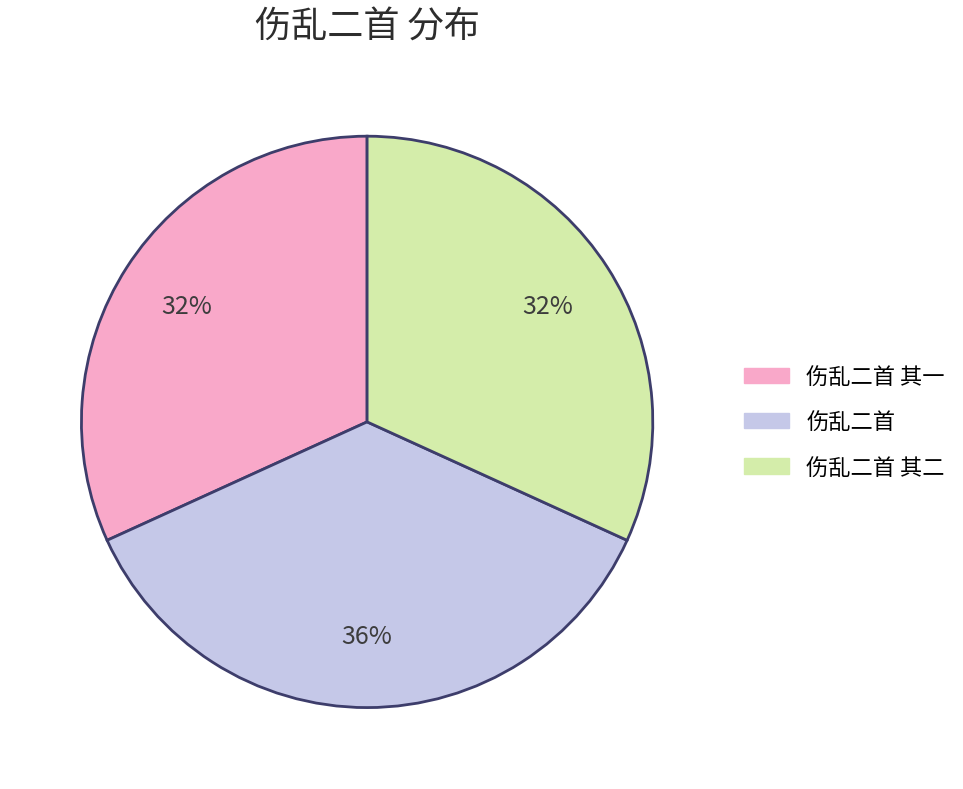

Is there a majority slice in this chart?

No